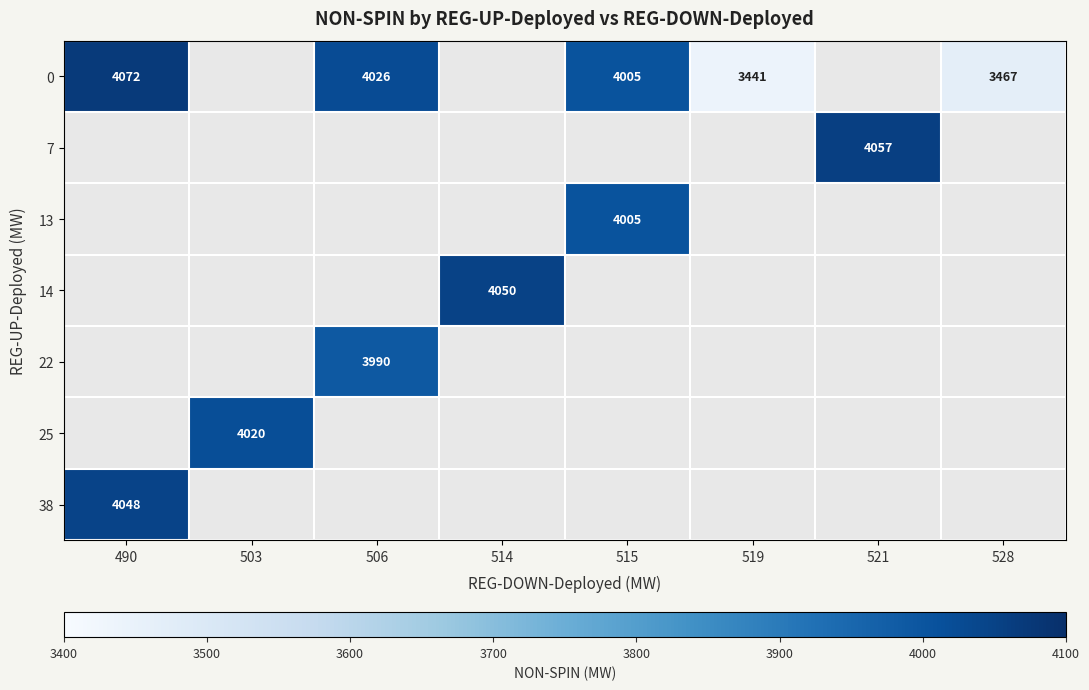

The 0 series shows 1938 at 519. True or false?

False